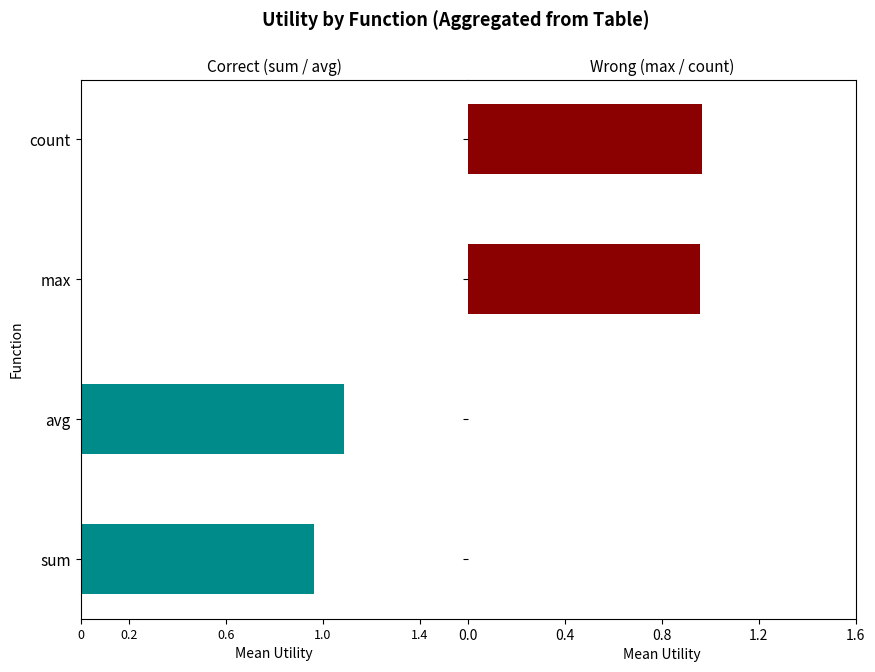

Rank the series at 1.4 from lowest to highest value.

sum, max / count